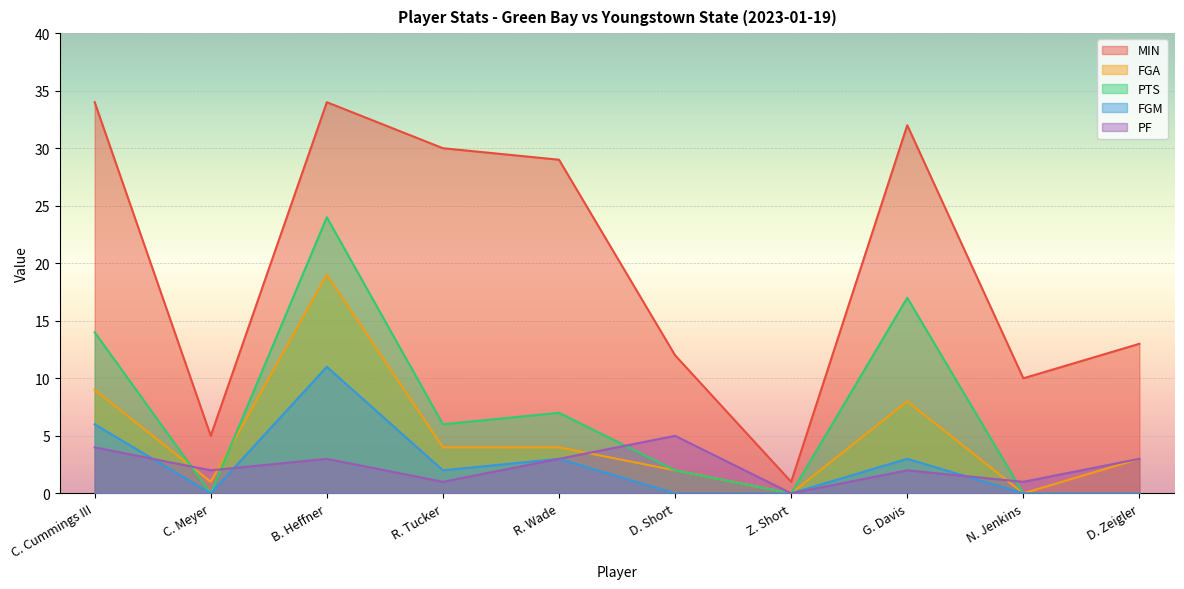

What position from the left is C. Meyer?

2